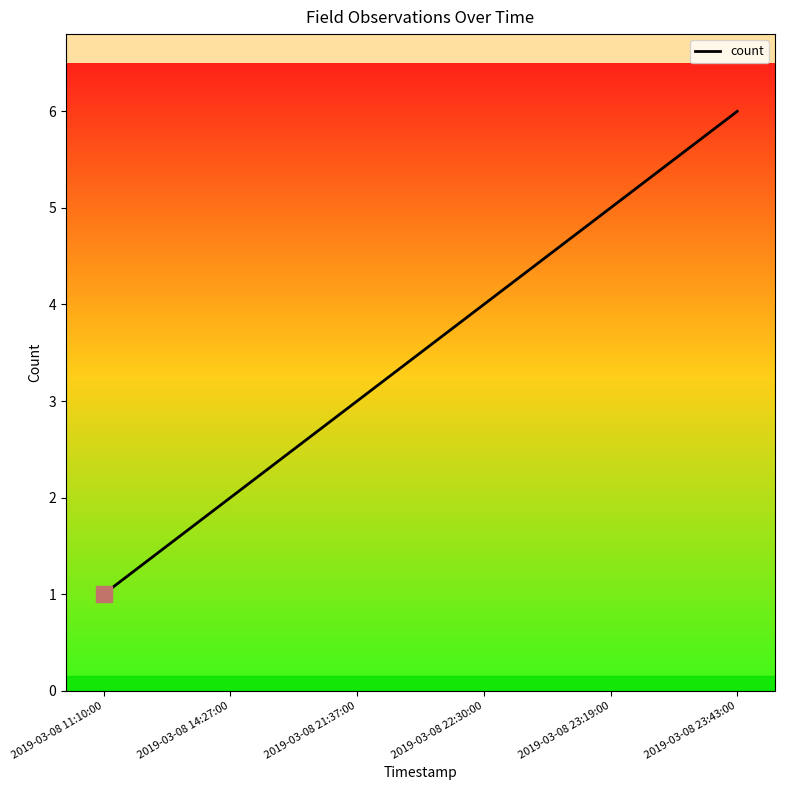

Reading left to right, extract all data points from this chart.

2019-03-08 11:10:00=1	2019-03-08 14:27:00=2	2019-03-08 21:37:00=3	2019-03-08 22:30:00=4	2019-03-08 23:19:00=5	2019-03-08 23:43:00=6